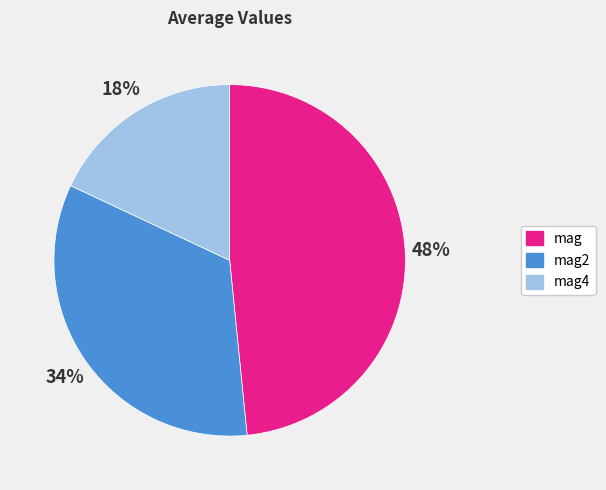

To the nearest percent, what is the combined percentage of mag2 and mag4?

52%